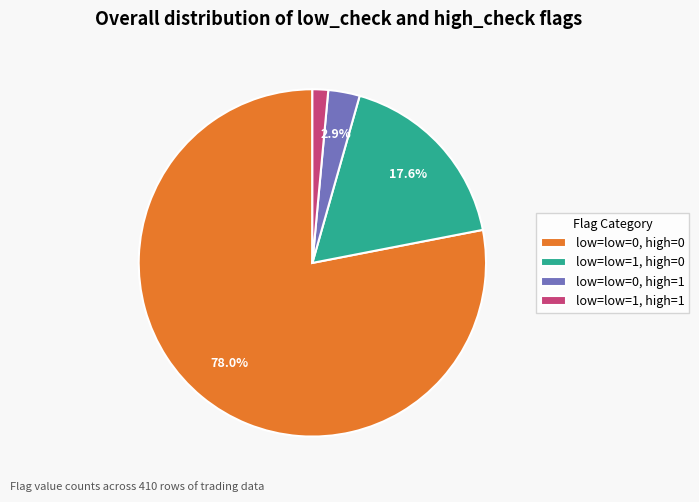

What is the total percentage of low=low=1, high=0 and low=low=0, high=0?

95.6%